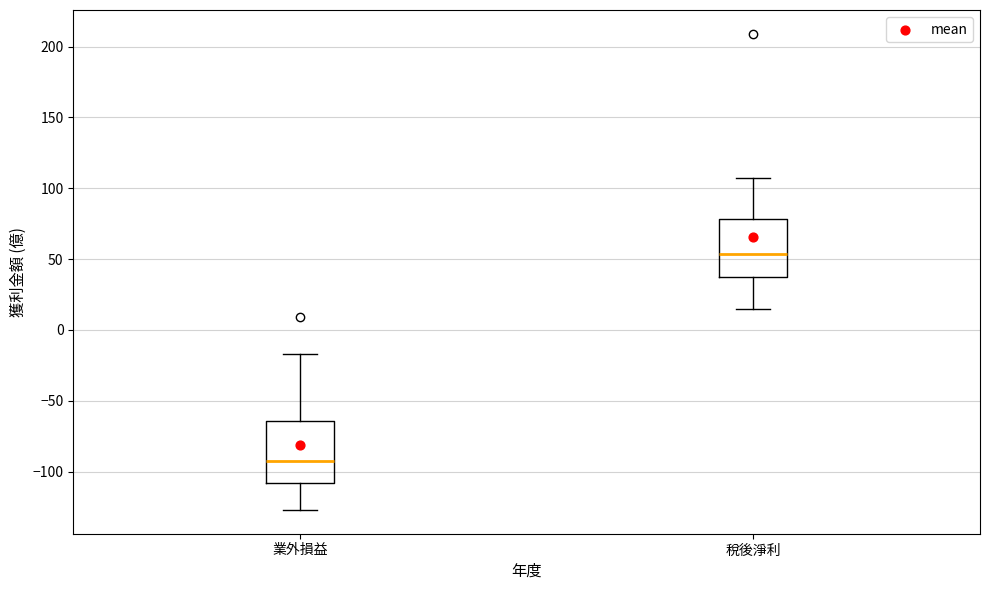

Where does the median line of the box for 稅後淨利 sit on the y-axis? The values are not printed on the chart, so give them approximately, as read against the axis.

55